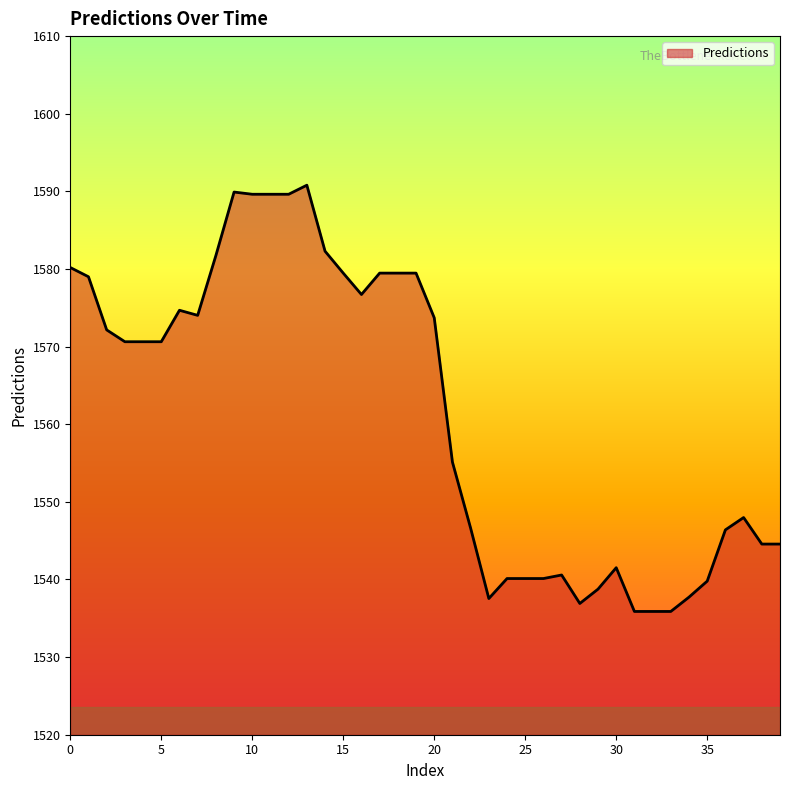

What is the minimum value shown in the chart?

1535.9